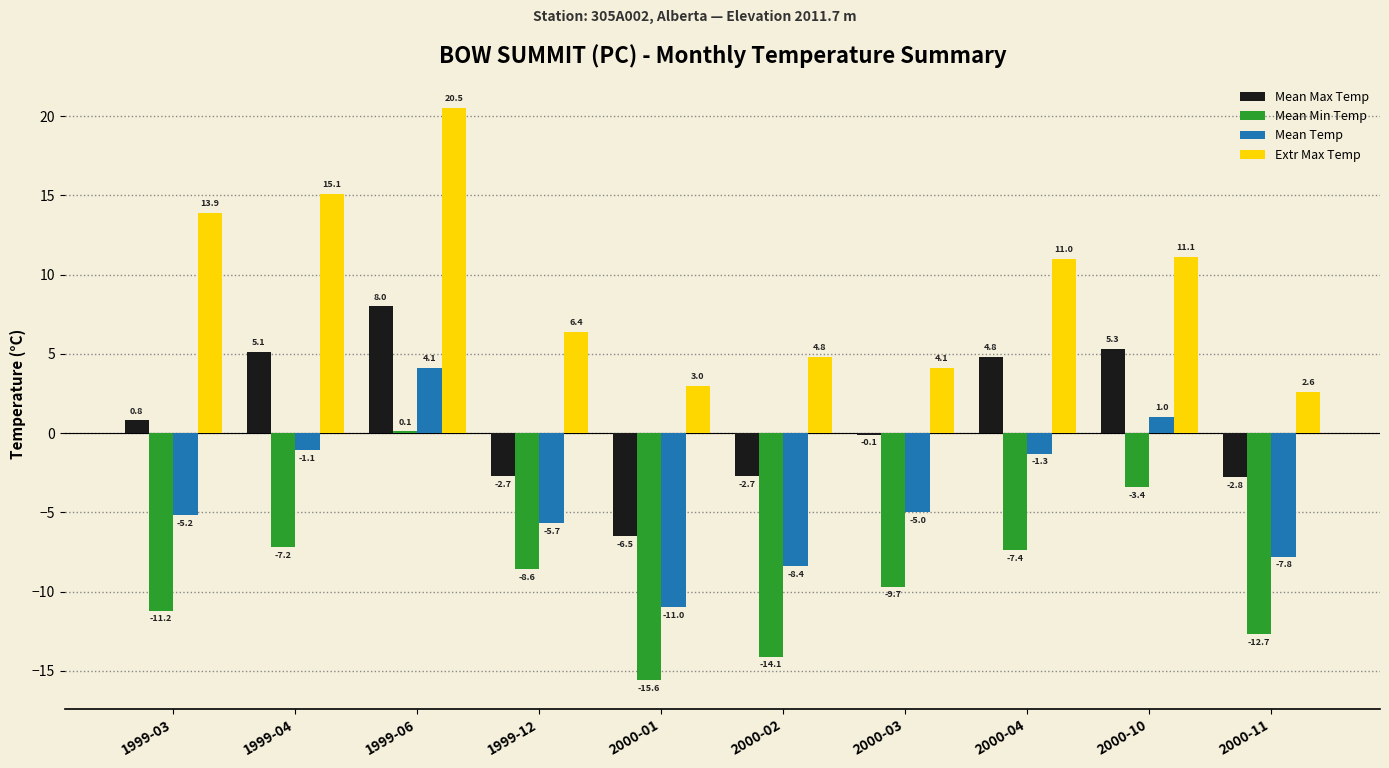

At which label is Extr Max Temp closest to 11?

2000-04